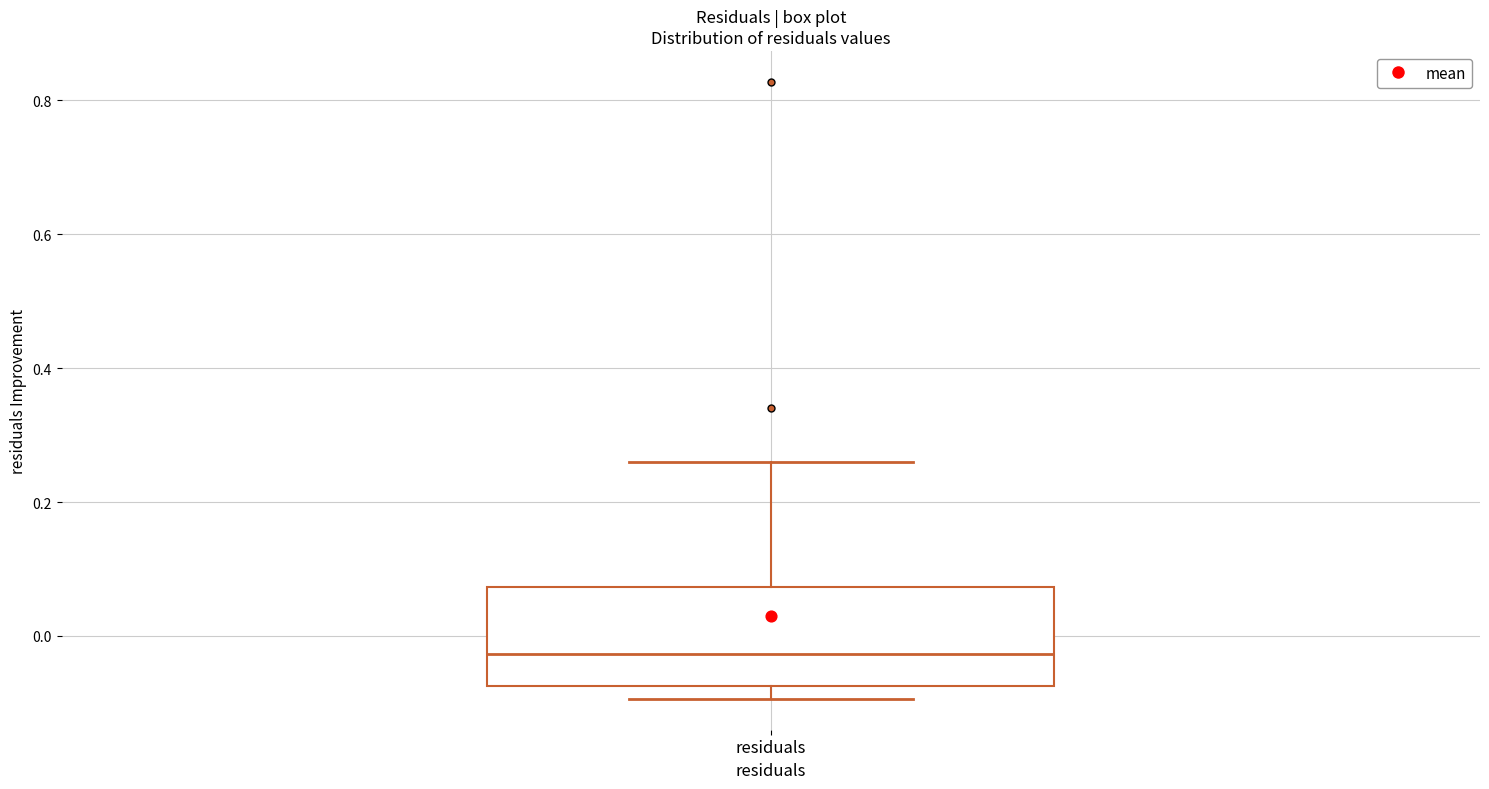

Where does the median line of the box for residuals sit on the y-axis? The values are not printed on the chart, so give them approximately, as read against the axis.

-0.02